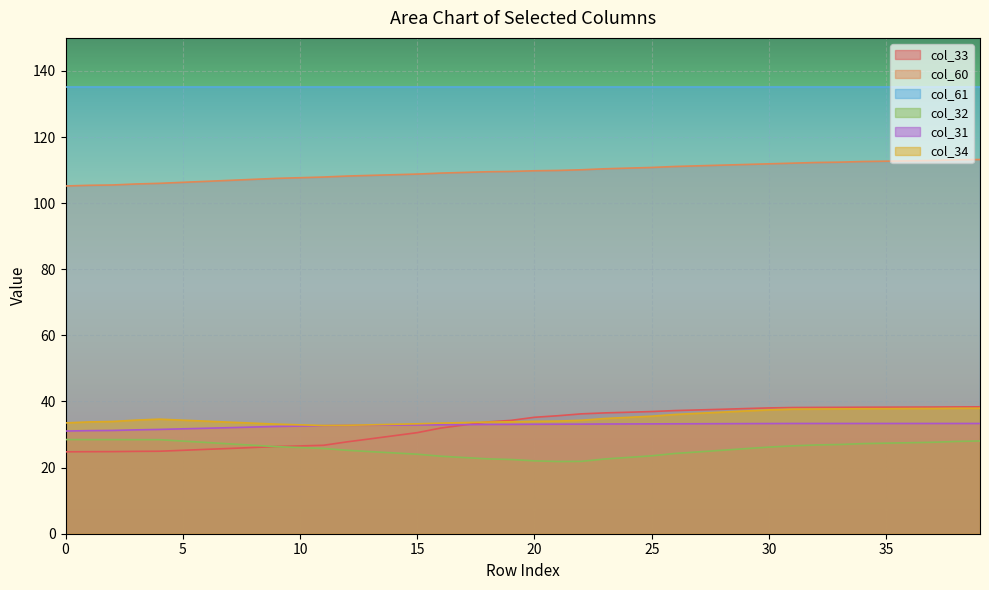

Does the chart display data point markers on the line(s)?

No